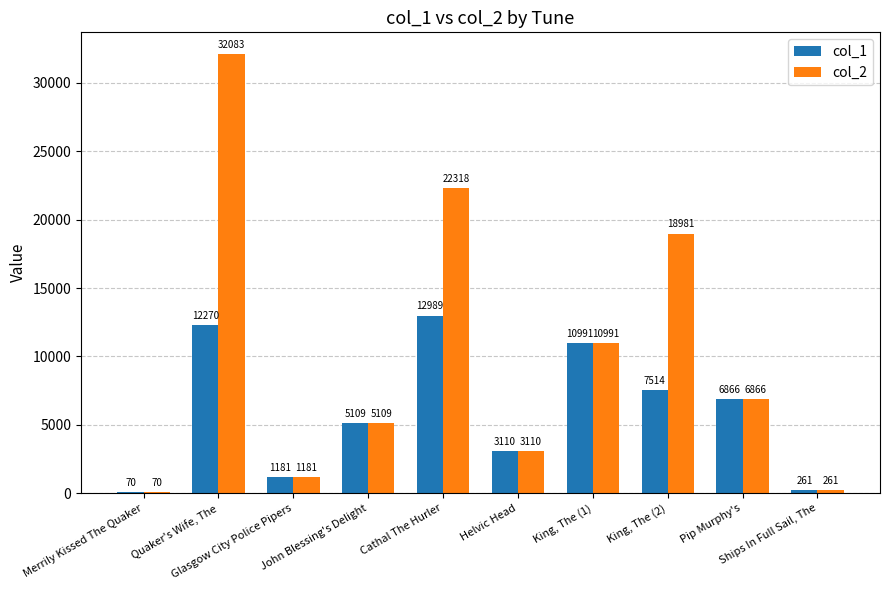

The value of col_2 at Cathal The Hurler is 6071. True or false?

False